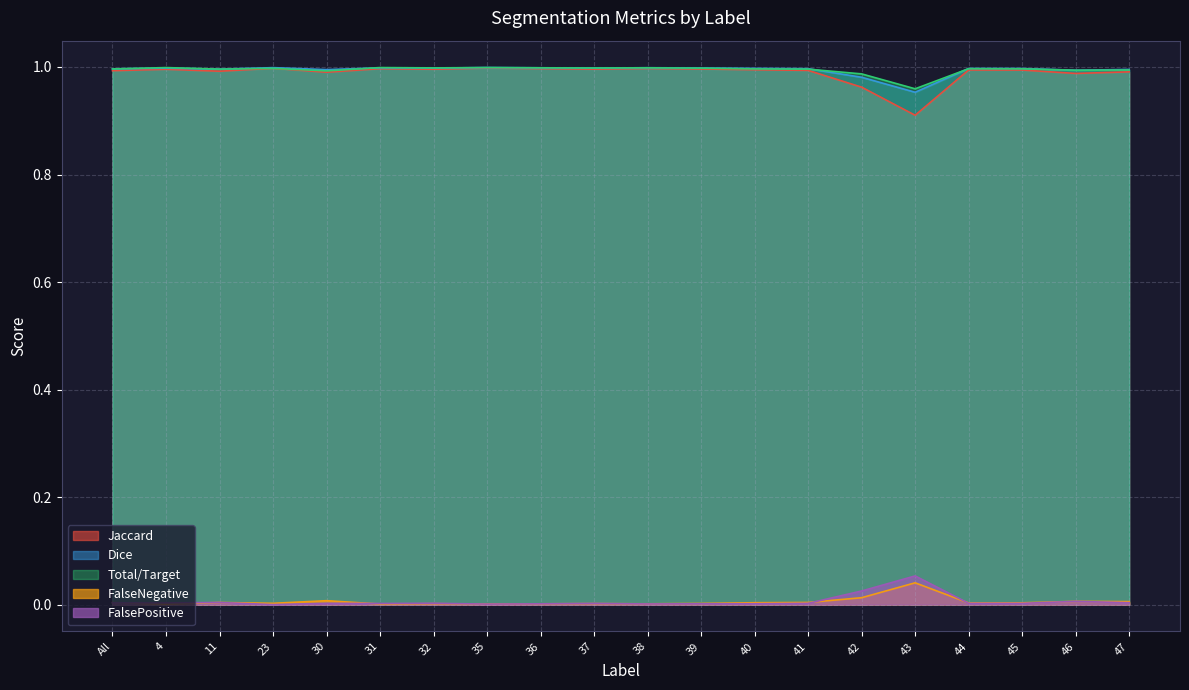

Reading right to left, what are all the values shown in this chart?

Jaccard: 1.0	1.0	1.0	1.0	0.9	1.0	1.0	1.0	1.0	1.0	1.0	1.0	1.0	1.0	1.0	1.0	1.0	1.0	1.0	1.0
Dice: 1.0	1.0	1.0	1.0	1.0	1.0	1.0	1.0	1.0	1.0	1.0	1.0	1.0	1.0	1.0	1.0	1.0	1.0	1.0	1.0
Total/Target: 1.0	1.0	1.0	1.0	1.0	1.0	1.0	1.0	1.0	1.0	1.0	1.0	1.0	1.0	1.0	1.0	1.0	1.0	1.0	1.0
FalseNegative: 0.0	0.0	0.0	0.0	0.0	0.0	0.0	0.0	0.0	0.0	0.0	0.0	0.0	0.0	0.0	0.0	0.0	0.0	0.0	0.0
FalsePositive: 0.0	0.0	0.0	0.0	0.1	0.0	0.0	0.0	0.0	0.0	0.0	0.0	0.0	0.0	0.0	0.0	0.0	0.0	0.0	0.0